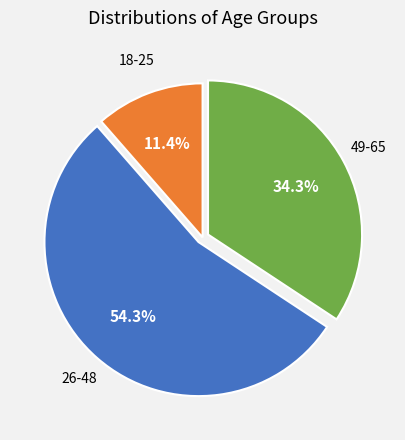

Does any single category account for the majority?

Yes